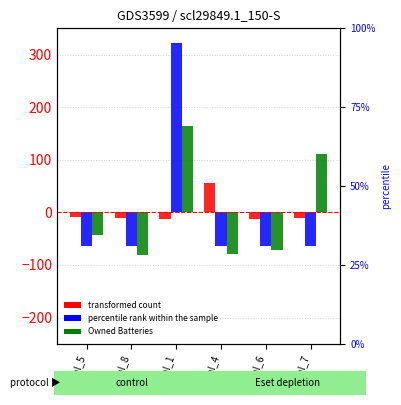

The value of Owned Batteries at col_5 is -42.5. True or false?

True